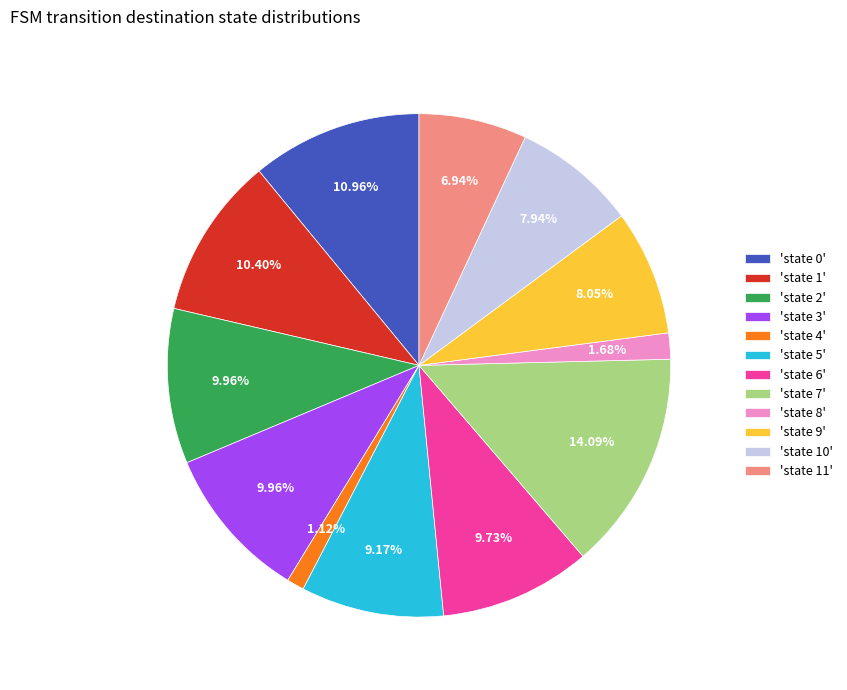

What is the ratio of the value at 'state 5' to the value at 'state 8'?

5.5